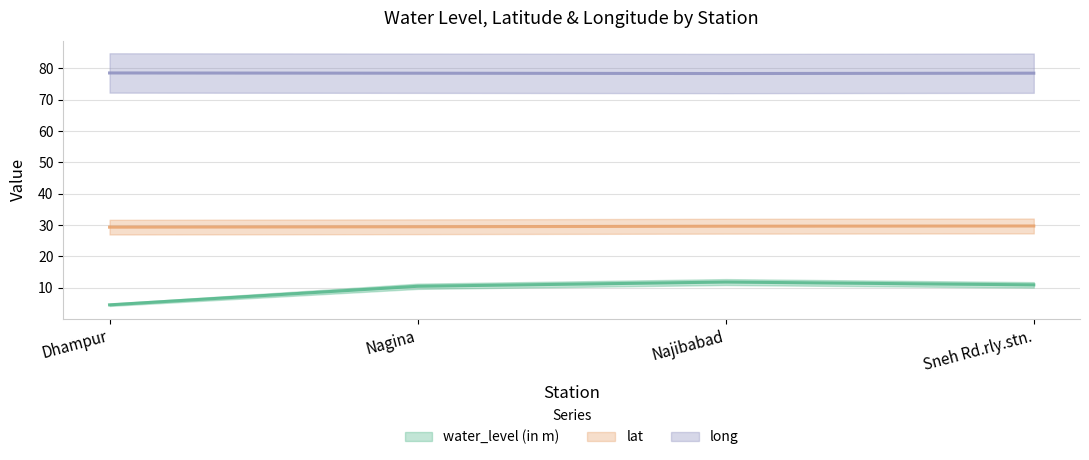

What is the difference between the second highest and minimum values in the long series?

0.1